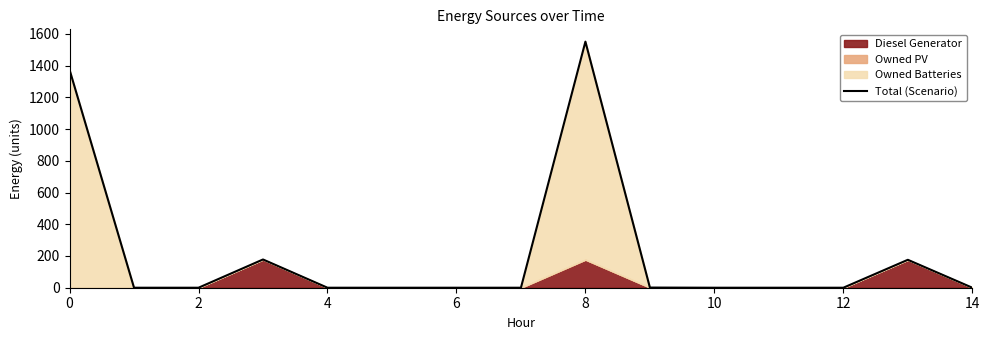

At which category does the chart reach its minimum across all series?

2